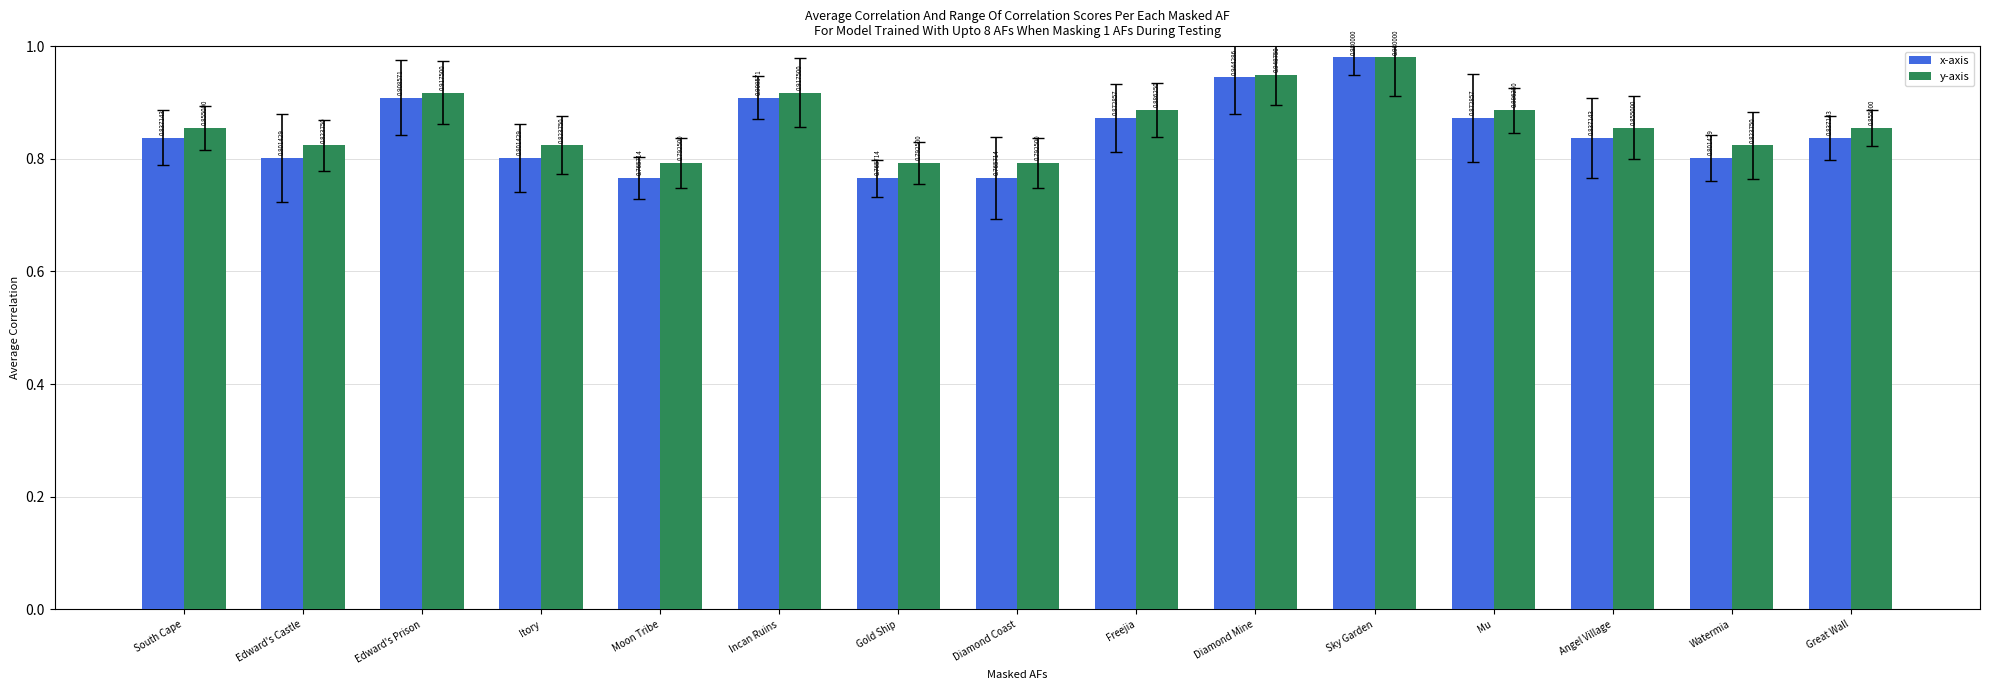

Count the number of data series in this chart.

2